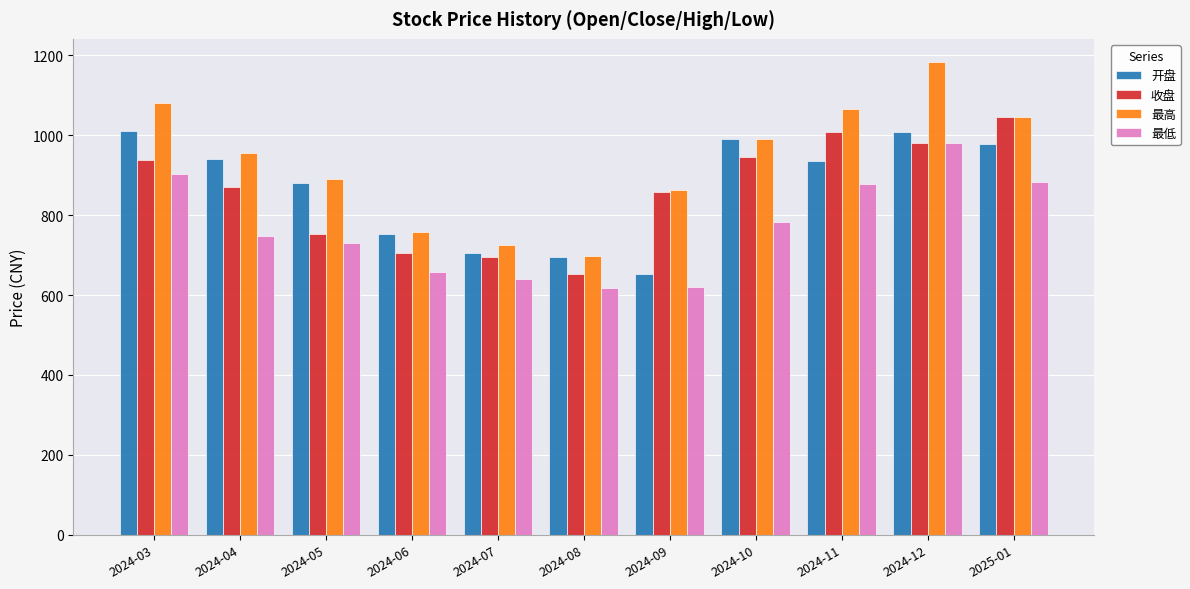

What is the minimum value shown in the chart?

617.6